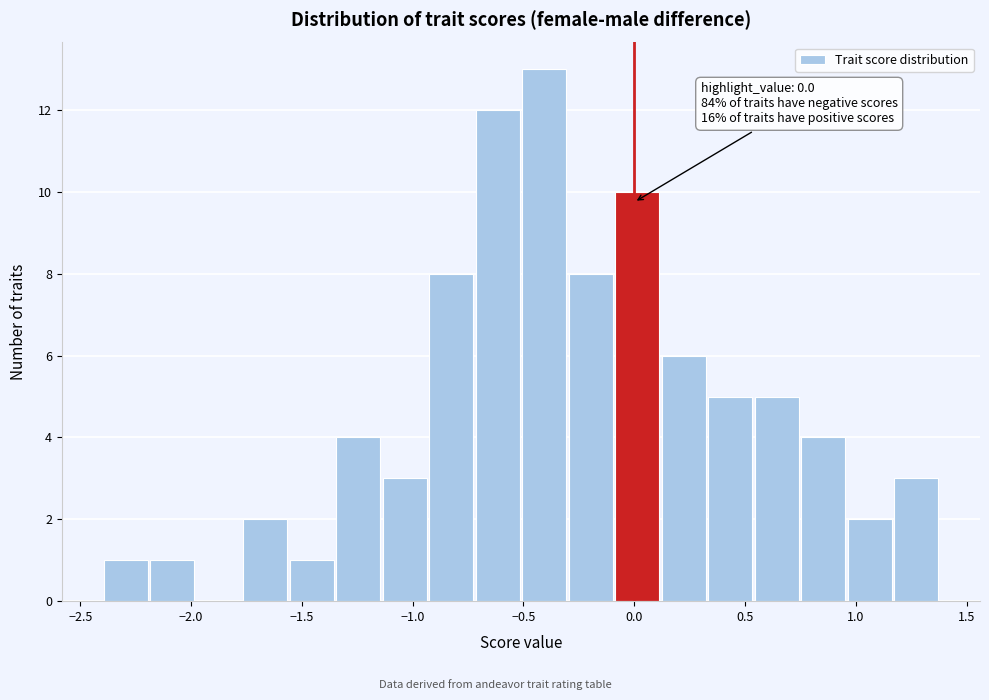

Over which range of the x-axis is the bar tallest?

-0.50 to -0.30